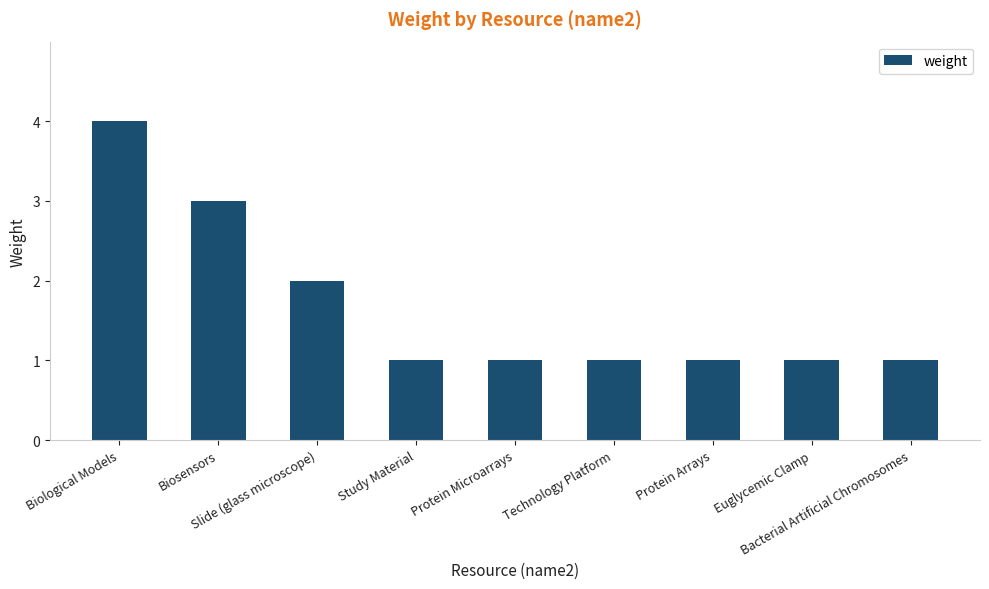

How many values are between 1 and 2?

7